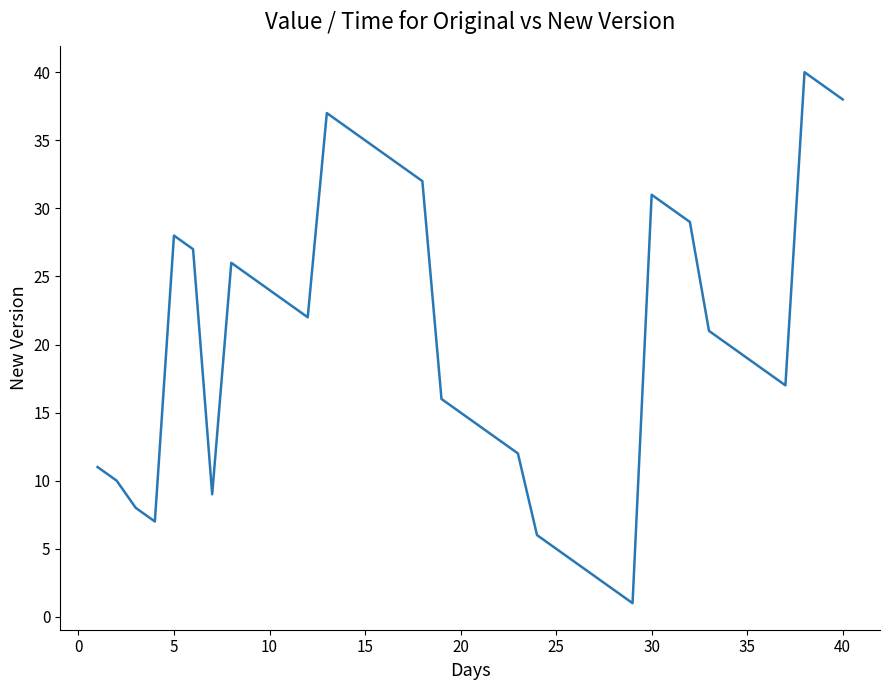

What is the smallest value displayed?

1